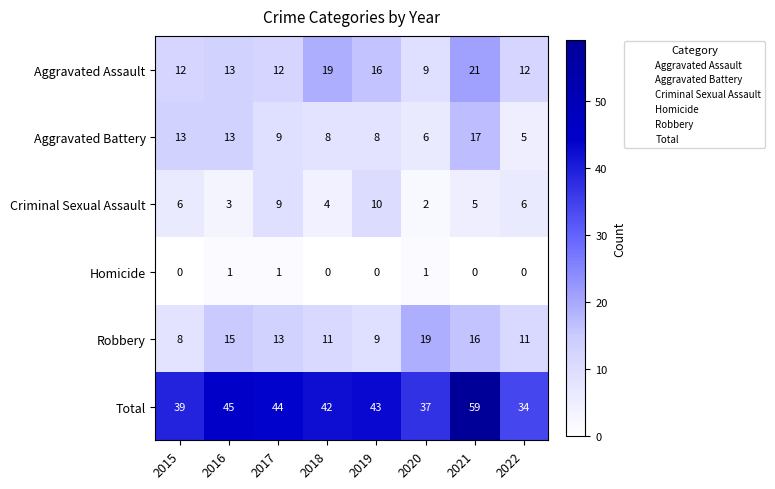

Is the value of Total at 2016 greater than the value of Aggravated Assault at 2018?

Yes